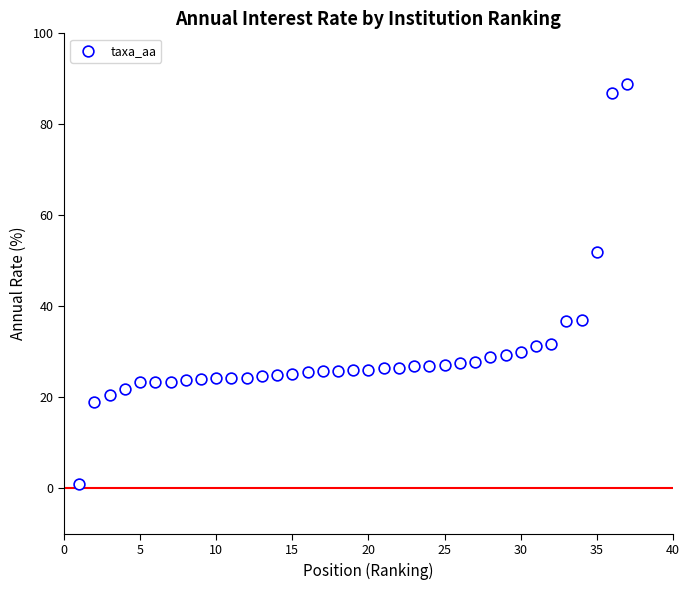

What is the range of Y values (max minus min)?

87.9